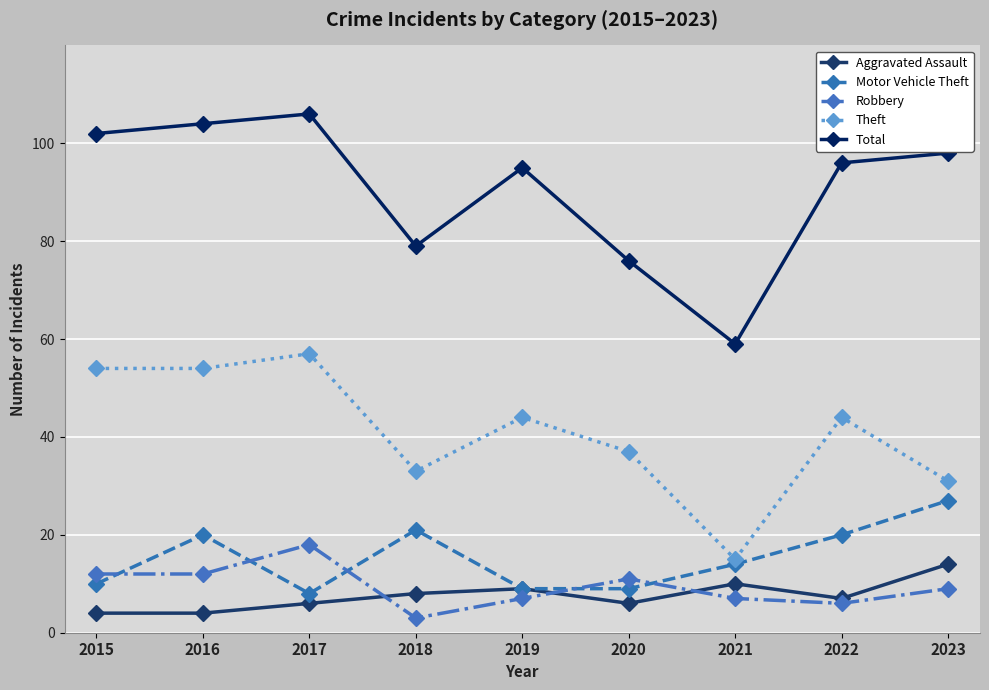

Reading right to left, what are all the values shown in this chart?

Aggravated Assault: 2023=14	2022=7	2021=10	2020=6	2019=9	2018=8	2017=6	2016=4	2015=4
Motor Vehicle Theft: 2023=27	2022=20	2021=14	2020=9	2019=9	2018=21	2017=8	2016=20	2015=10
Robbery: 2023=9	2022=6	2021=7	2020=11	2019=7	2018=3	2017=18	2016=12	2015=12
Theft: 2023=31	2022=44	2021=15	2020=37	2019=44	2018=33	2017=57	2016=54	2015=54
Total: 2023=98	2022=96	2021=59	2020=76	2019=95	2018=79	2017=106	2016=104	2015=102